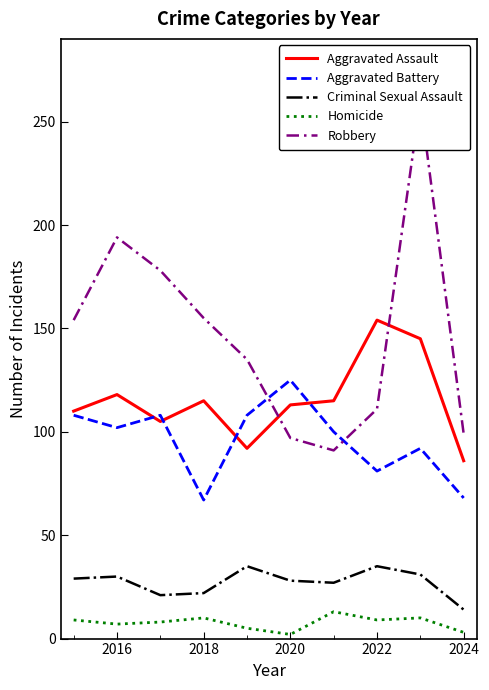

How many Aggravated Battery values are between 81 and 108?

7